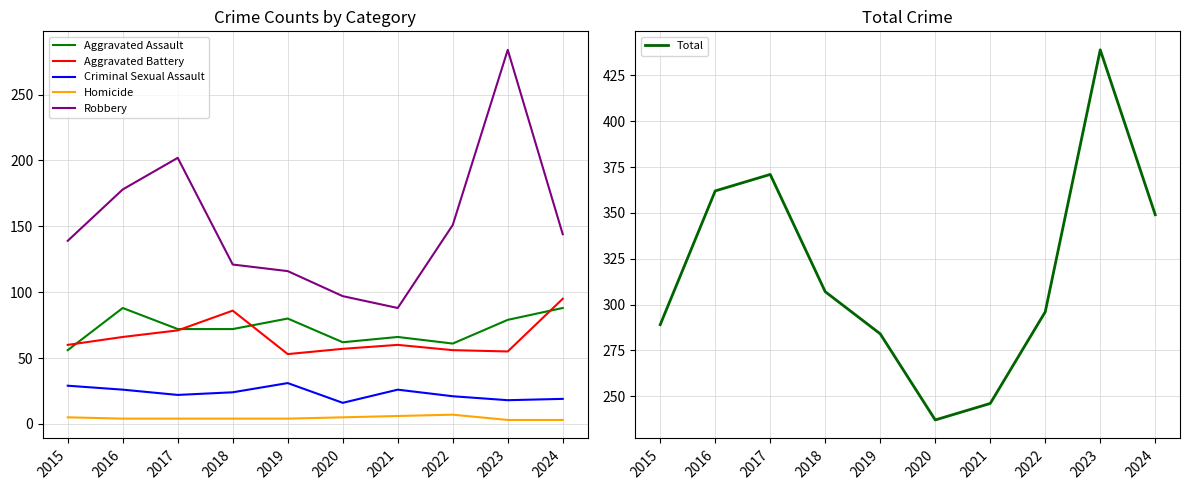

At which category does Robbery reach its first local valley?

2021